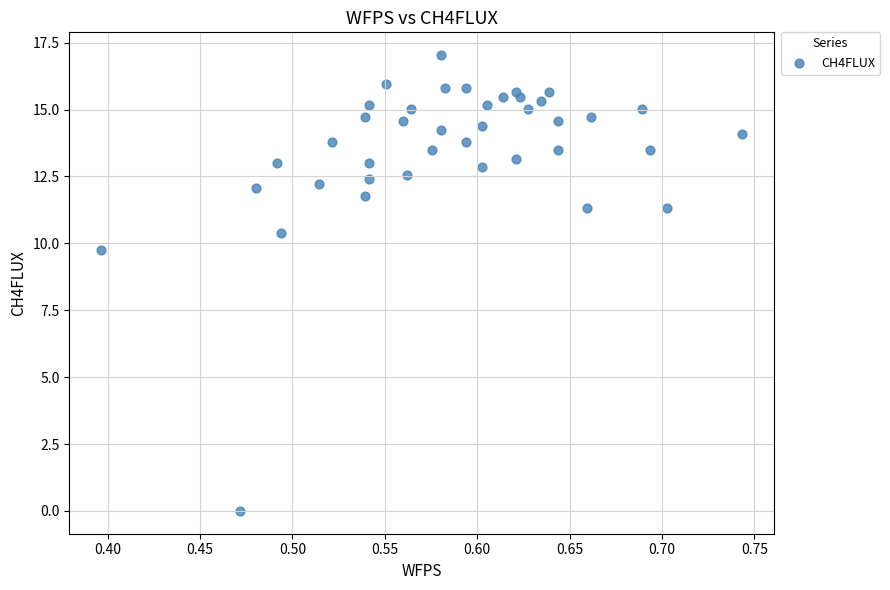

What Y value in the scatter plot is closest to 8?

9.8